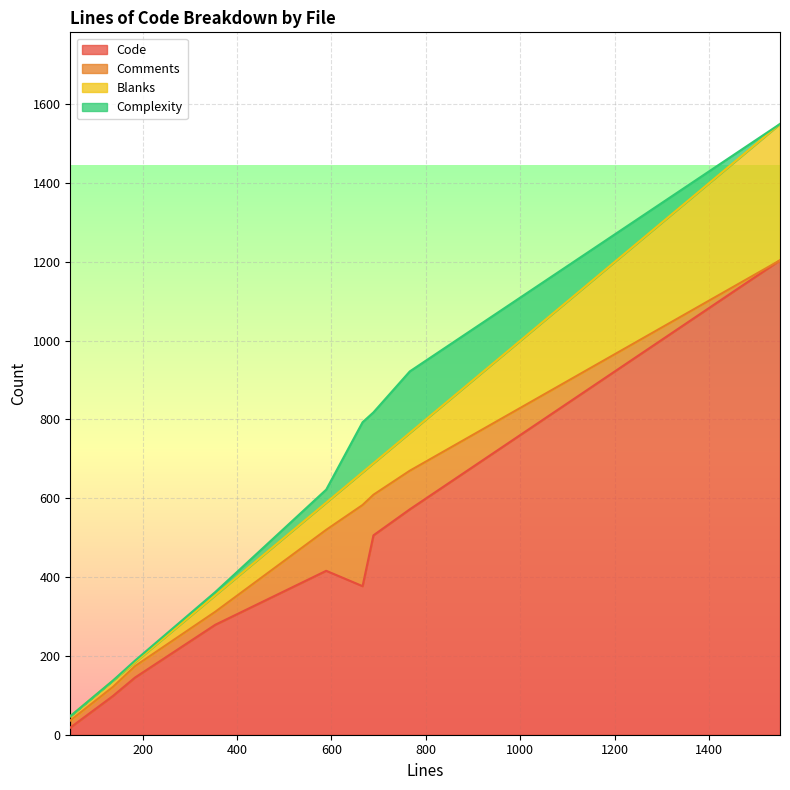

How many values in the Code series exceed 377?

4